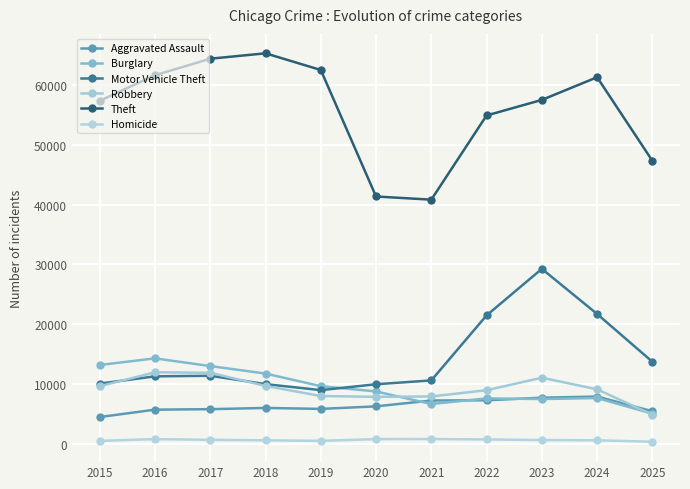

Where is the first local maximum for Burglary?

2016